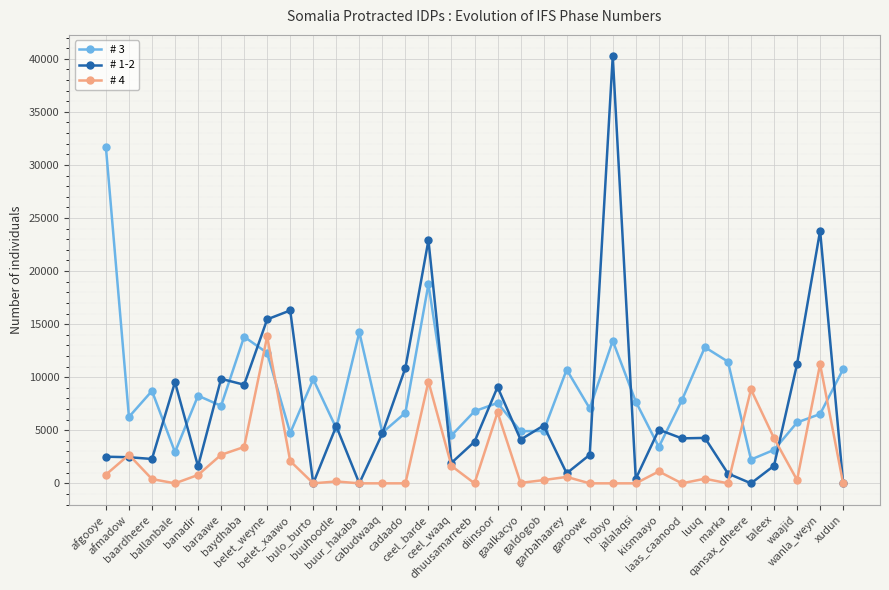

Which series has the largest range (max minus min)?

# 1-2